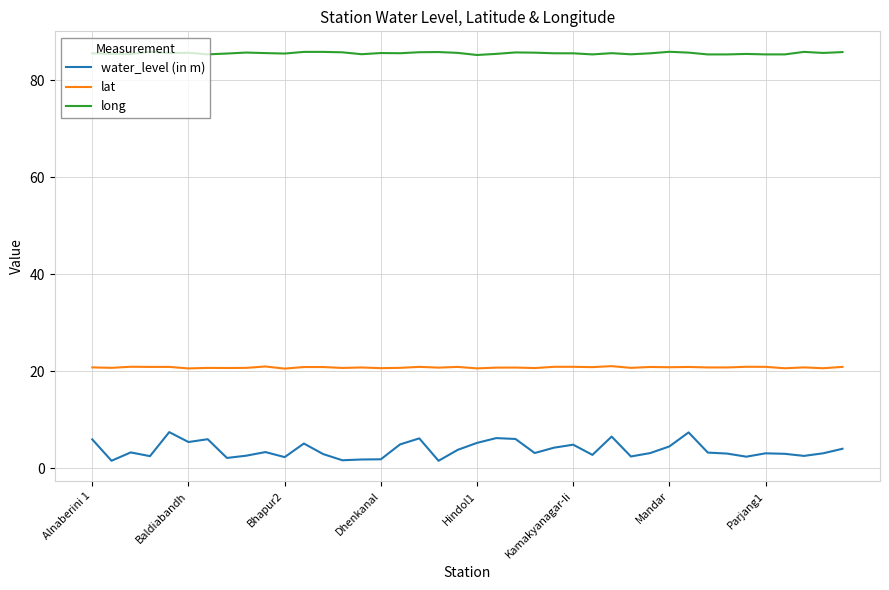

What is the greatest value displayed?

85.9